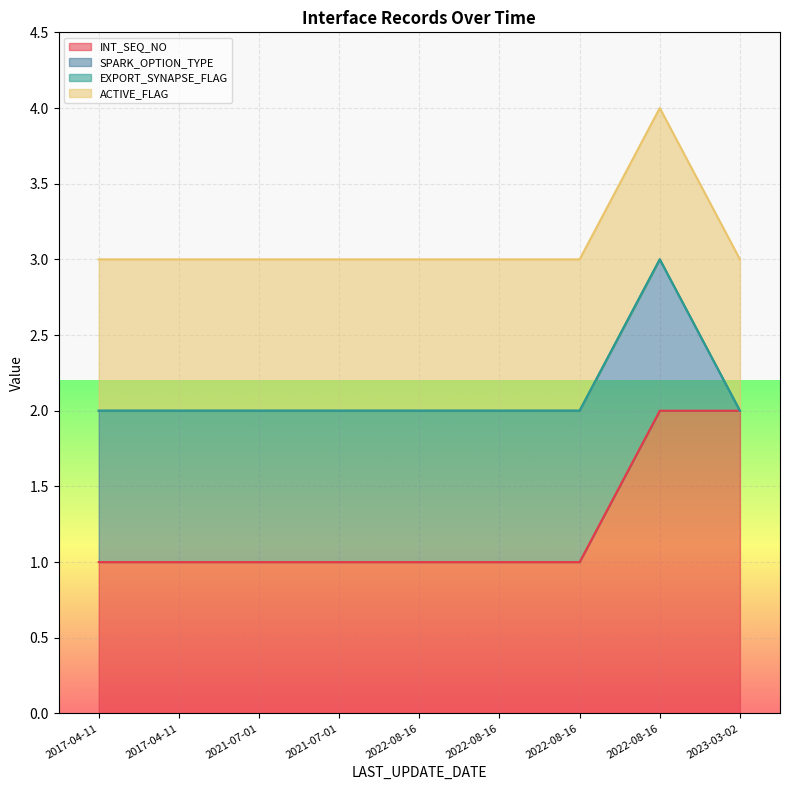

At which category is the sum across all series the highest?

2022-08-16